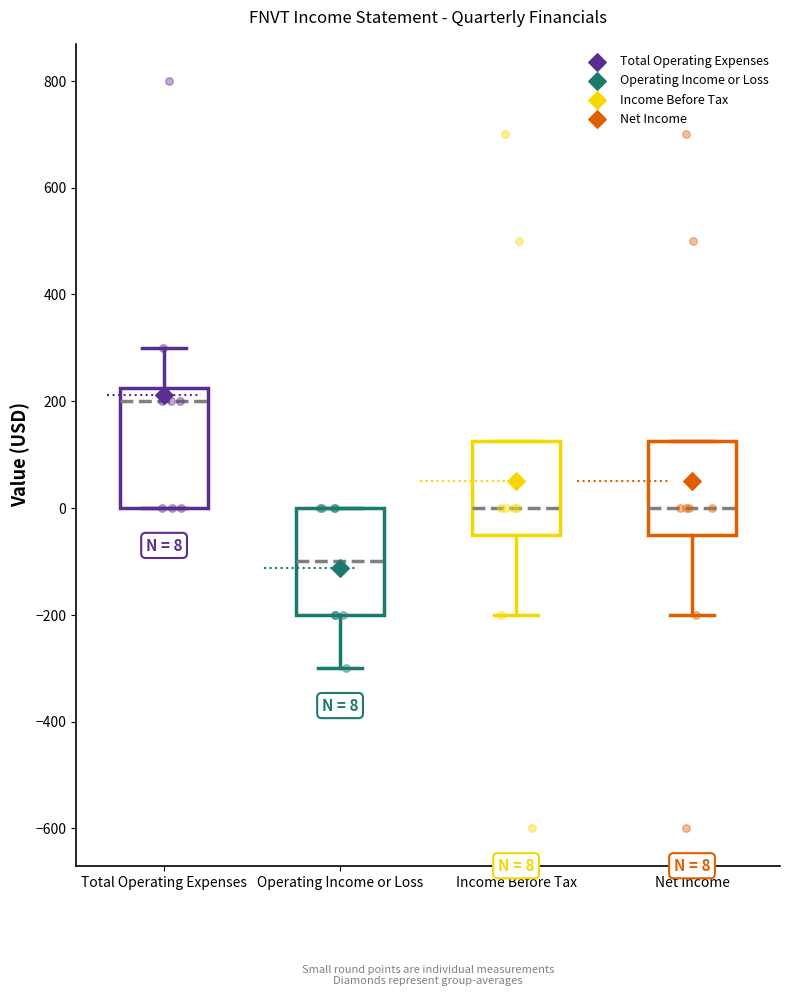

Comparing the boxes themselves (not the whiskers), which one is the tallest?

Total Operating Expenses